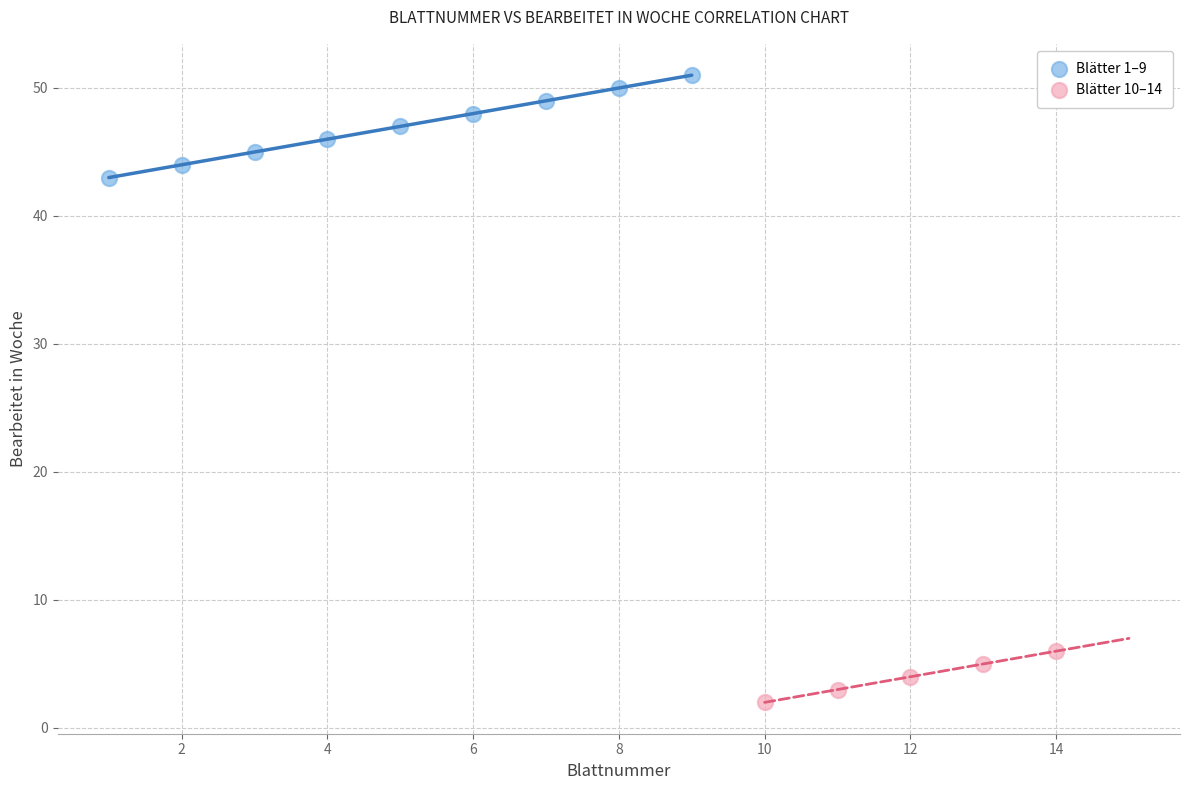

What are all the series names shown in the legend?

Blätter 1–9, Blätter 10–14